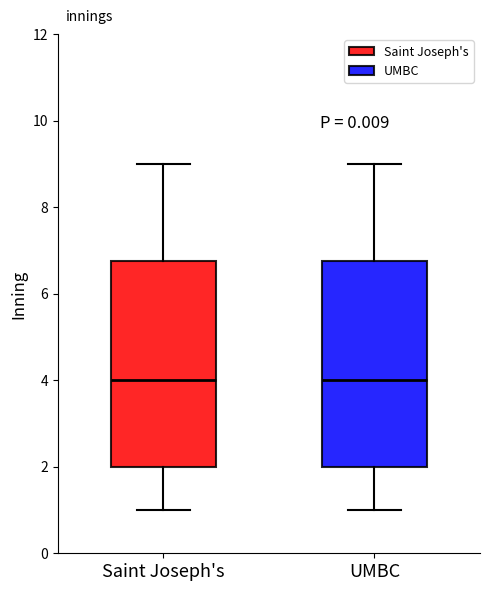

Reading left to right, read every box against the y-axis: the position of its median line, the range the box covers, and the ends of its whiskers. The values are not printed on the chart, so give them approximately, as read against the axis.

Saint Joseph's: median 4.0, box 2.0 to 6.8, whiskers 1.0 to 9.0
UMBC: median 4.0, box 2.0 to 6.8, whiskers 1.0 to 9.0